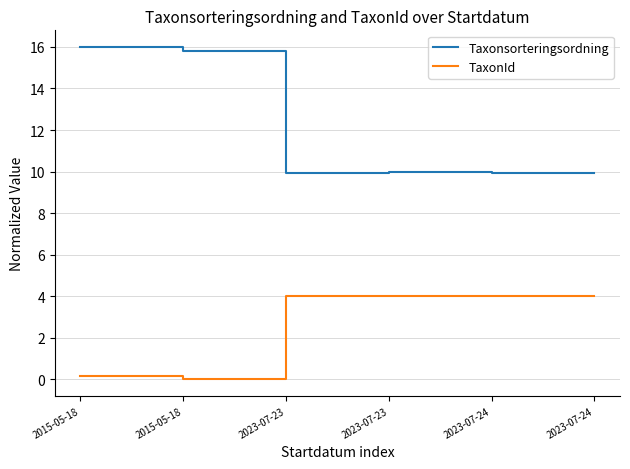

What are all the series names shown in the legend?

Taxonsorteringsordning, TaxonId